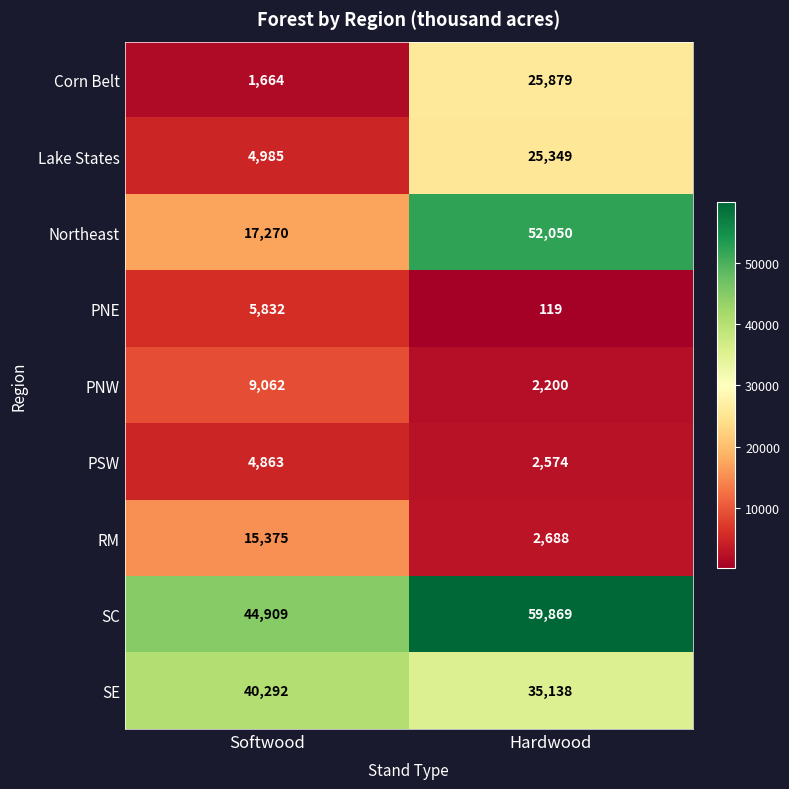

The SE series shows 35138 at Hardwood. True or false?

True